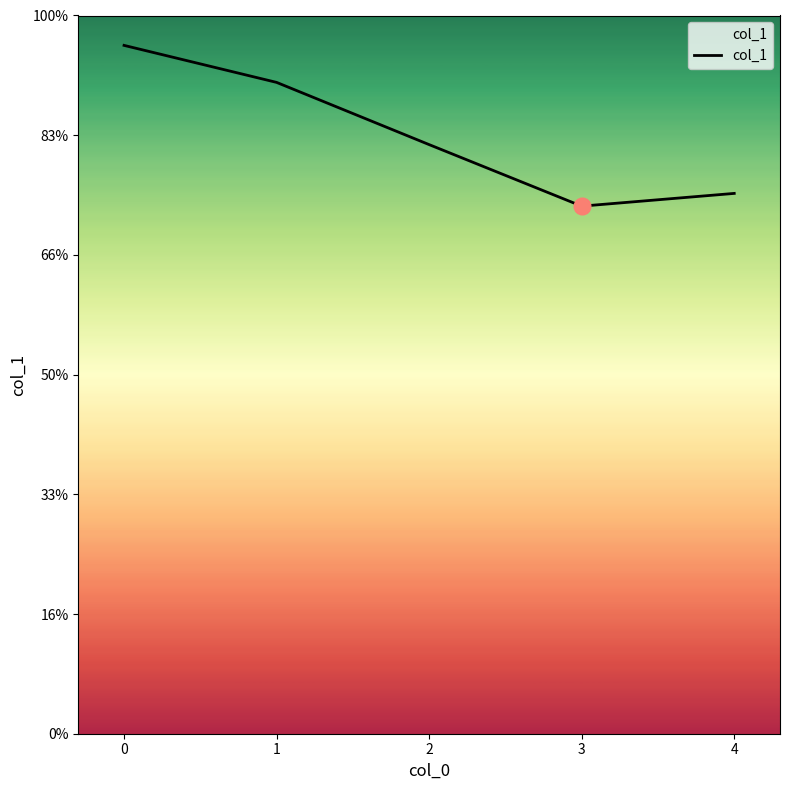

Does the chart have visible grid lines?

No